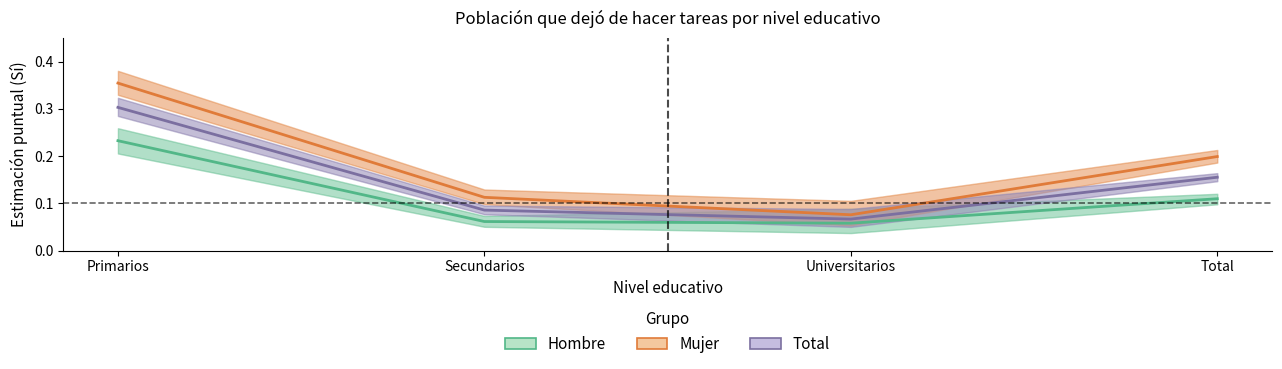

True or false: Mujer and Hombre intersect in this chart.

False